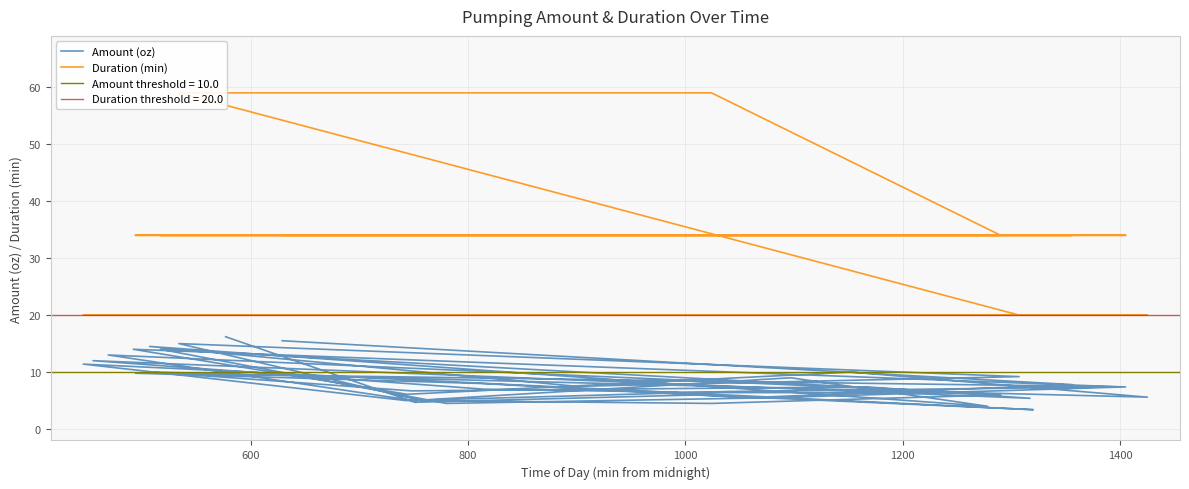

True or false: Duration (min) has more than 2 points higher than both neighbors.

False